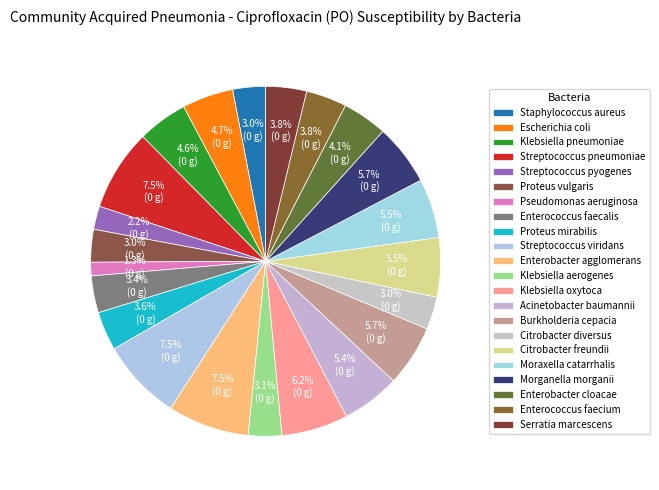

How many segments does this pie chart have?

22